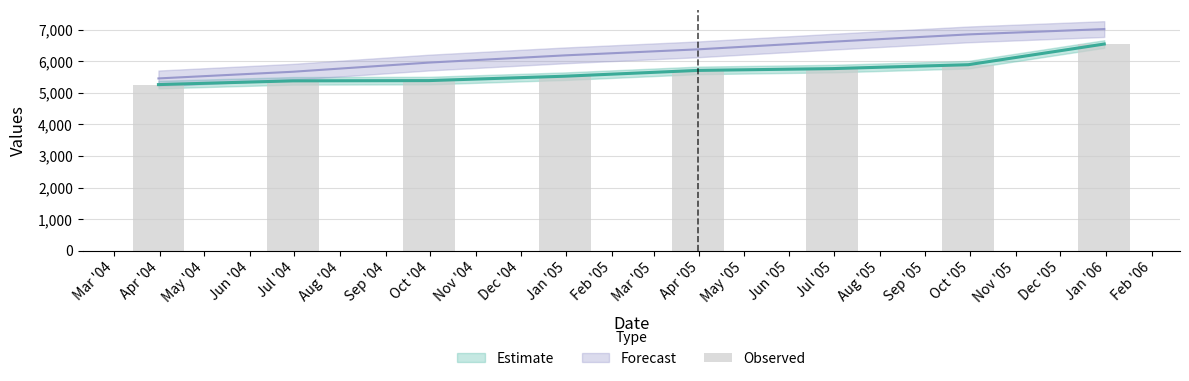

What is the smallest value displayed?

5264